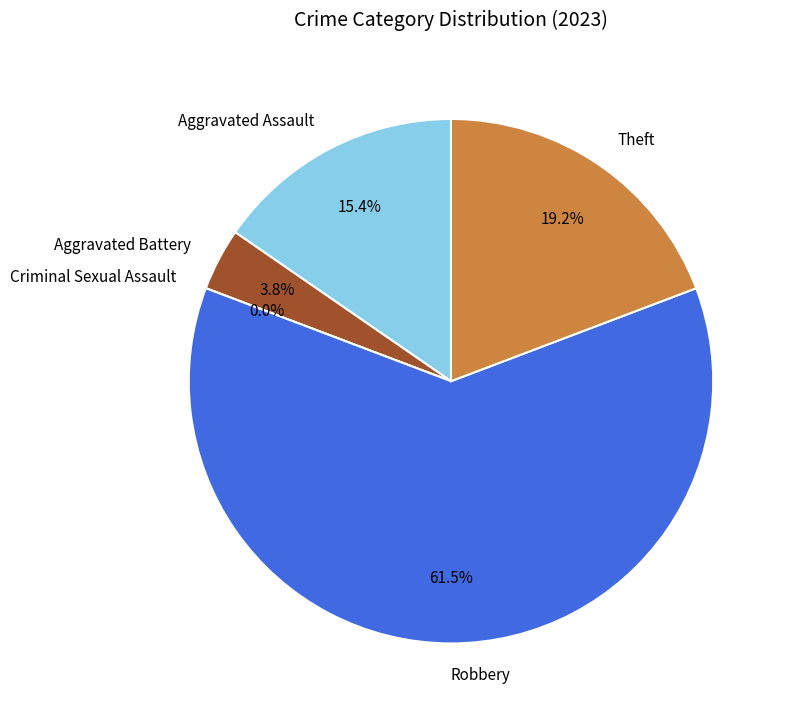

To the nearest percent, what is the difference between the Theft and Aggravated Battery slice percentages?

15%